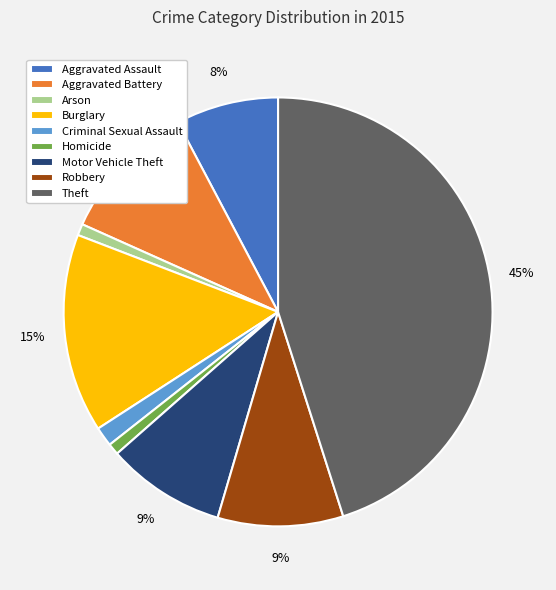

Count the number of slices in the pie.

9